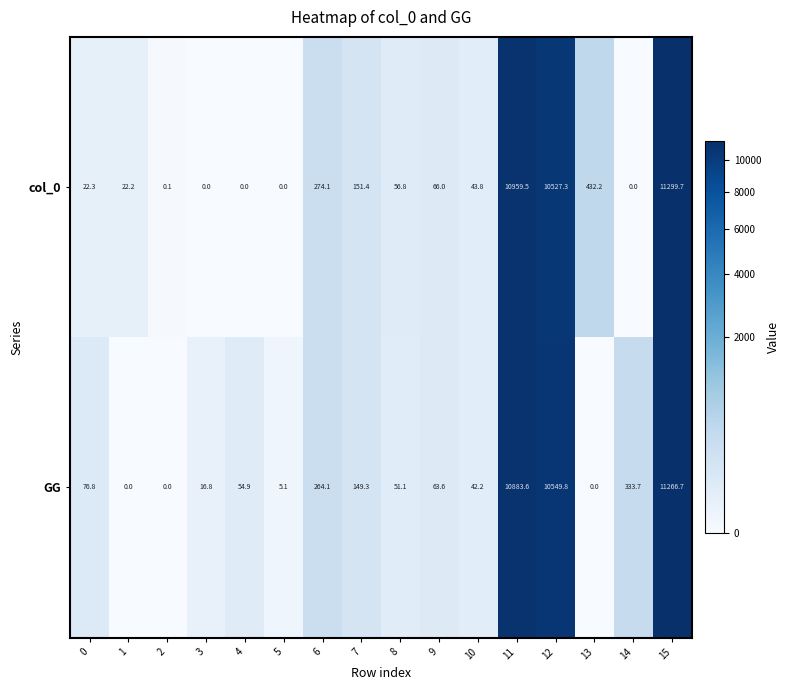

What is the highest value of the col_0 series?

11299.7